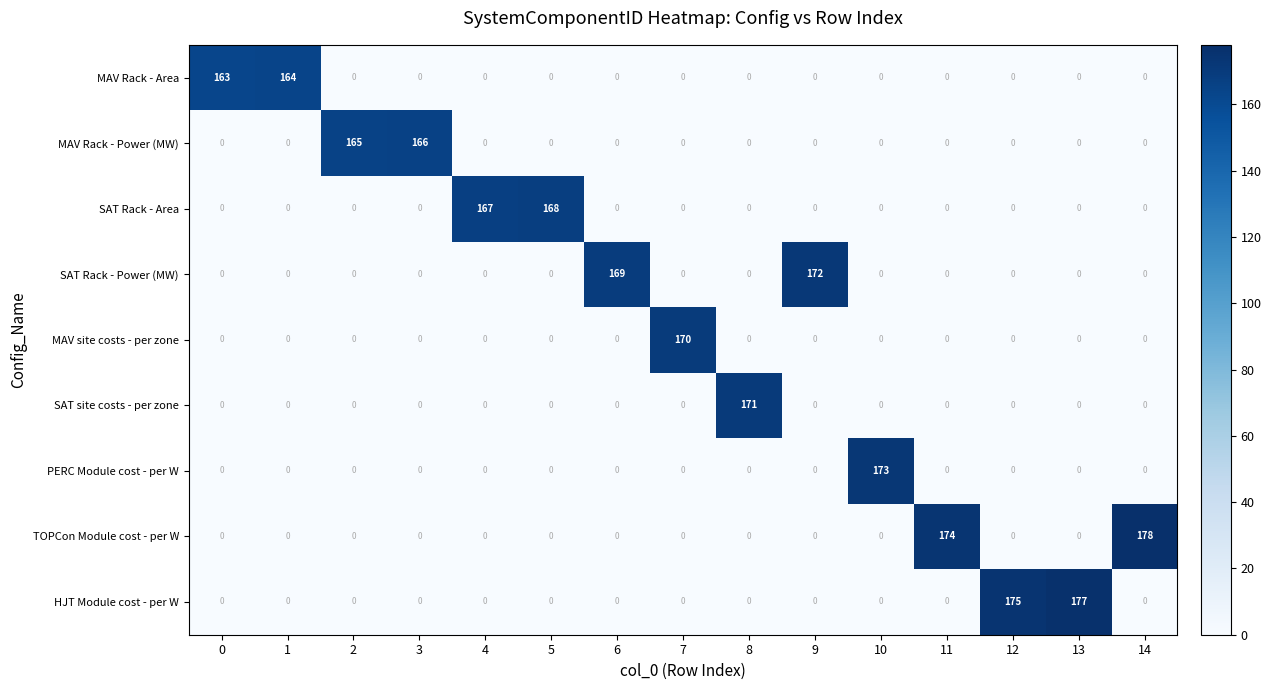

What is the sum of all MAV Rack - Power (MW) values?

331